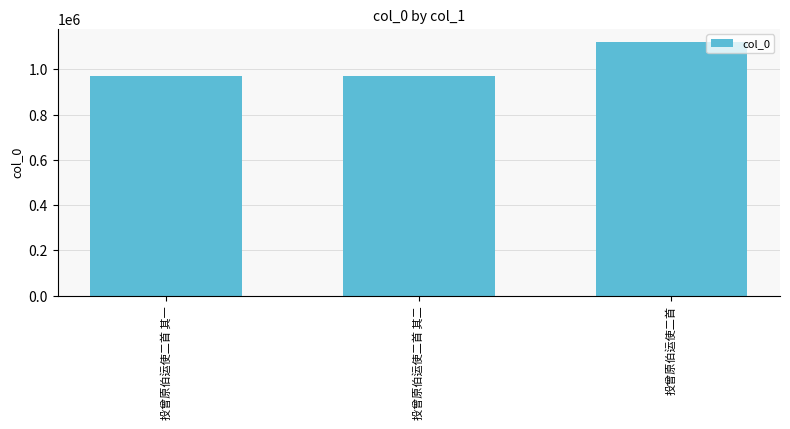

What is the maximum value shown in the chart?

1123645